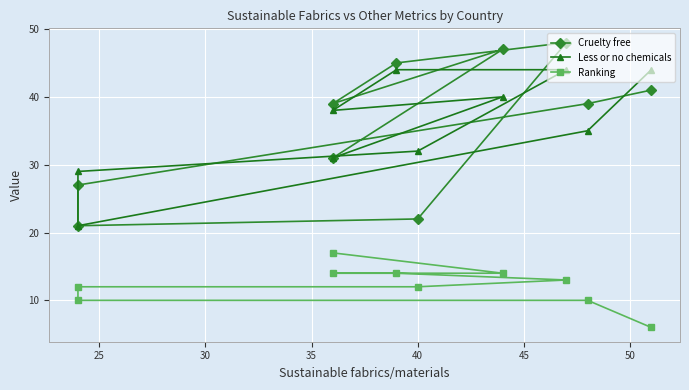

In Cruelty free, how many points are lower than both neighbors (excluding endpoints)?

2